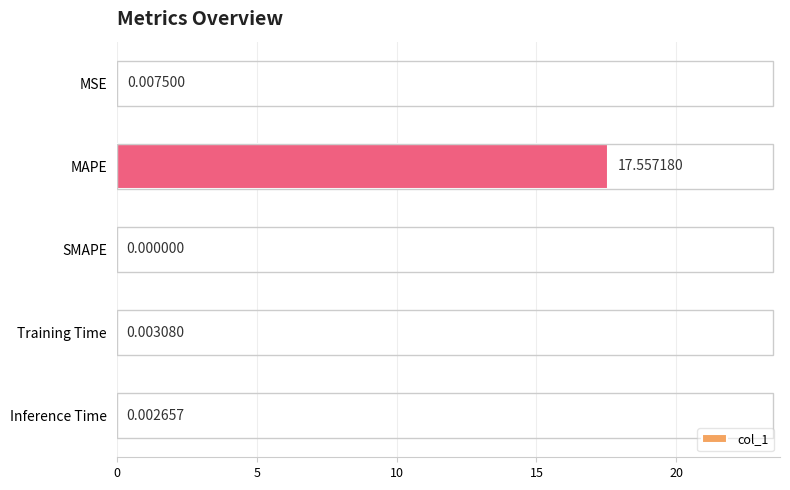

At which label is the value closest to 8?

MSE